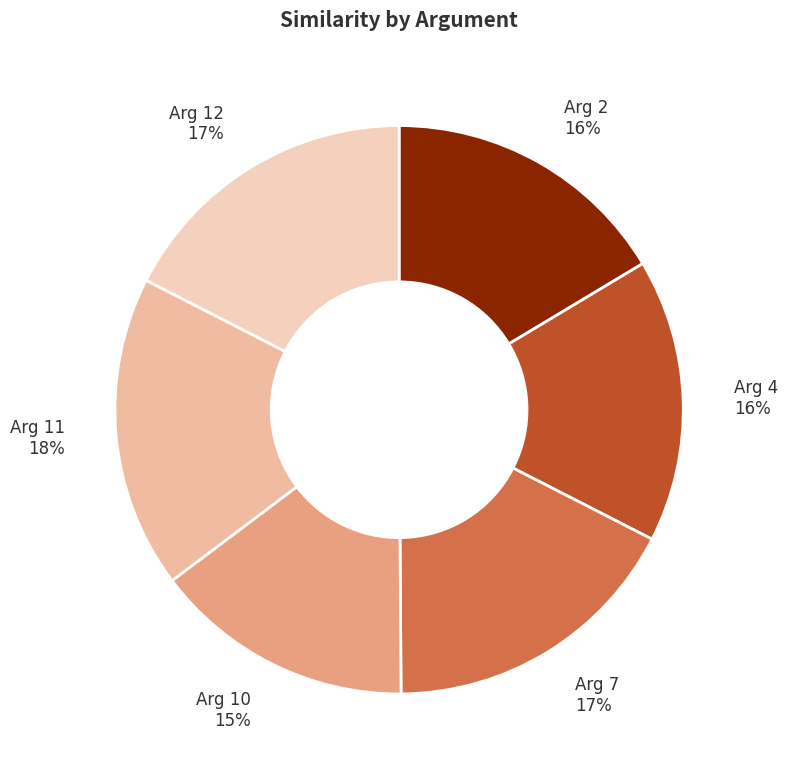

Which slice is the smallest?

Arg 10